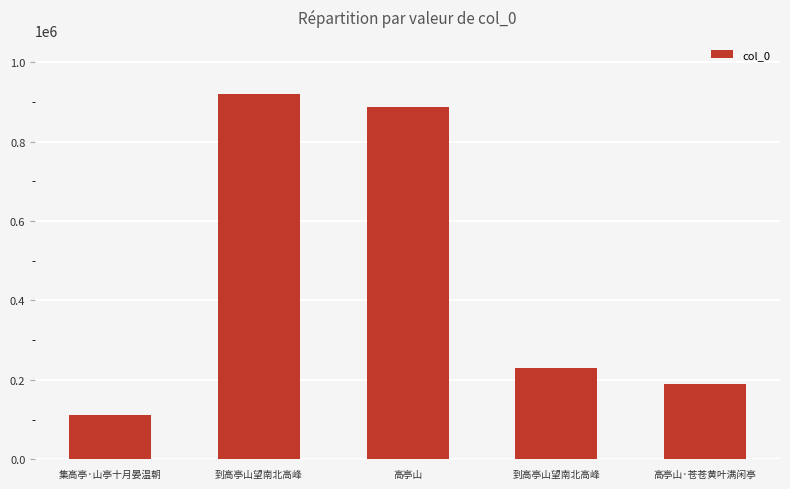

List the labels in order of value, smallest first.

集高亭·山亭十月晏温朝, 高亭山·苍苍黄叶满闲亭, 到高亭山望南北高峰, 高亭山, 到高亭山望南北高峰